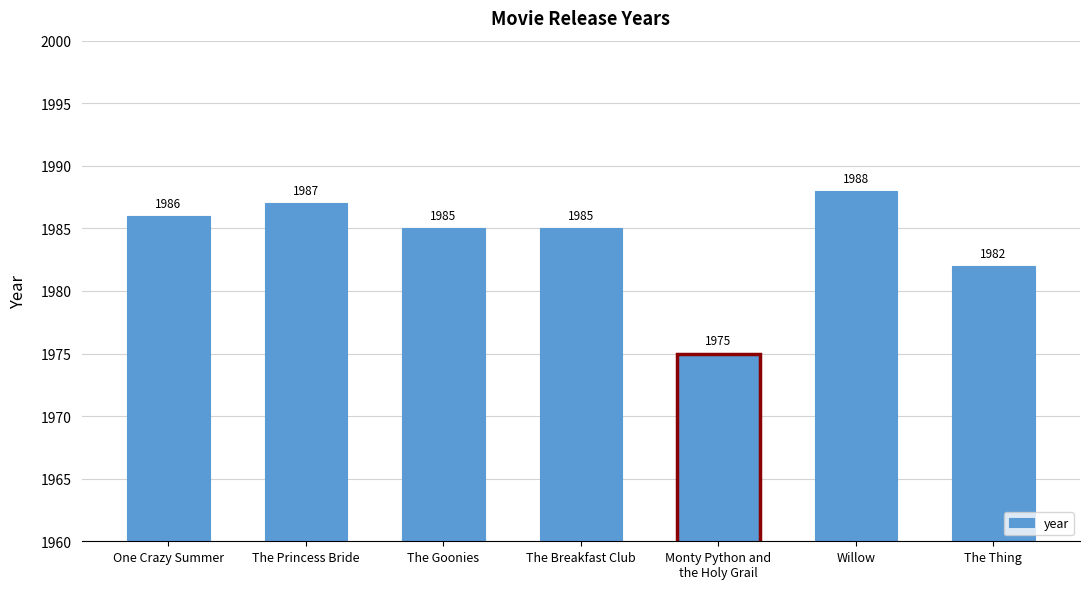

What is the label of the 6th bar from the left?

Willow